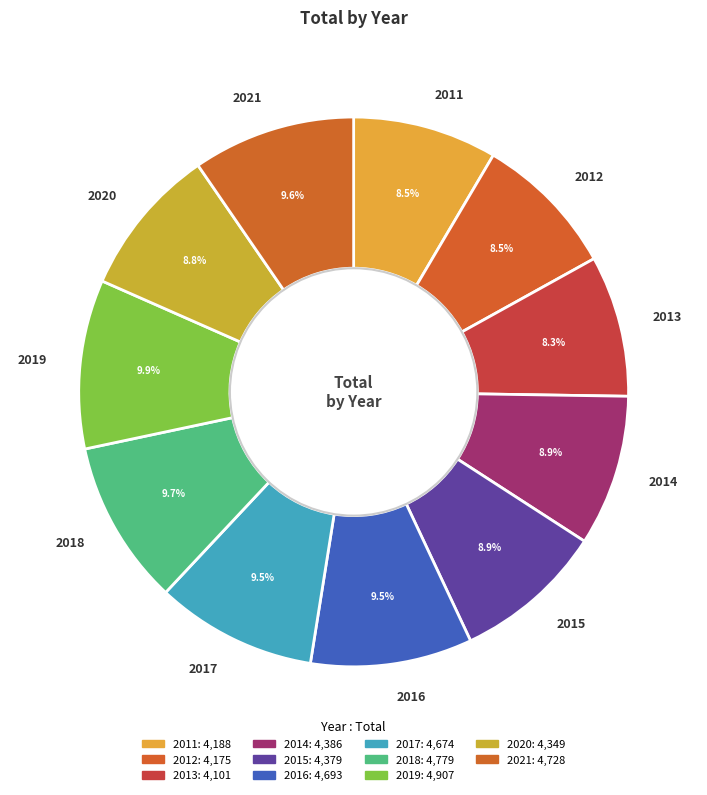

Is there a majority slice in this chart?

No